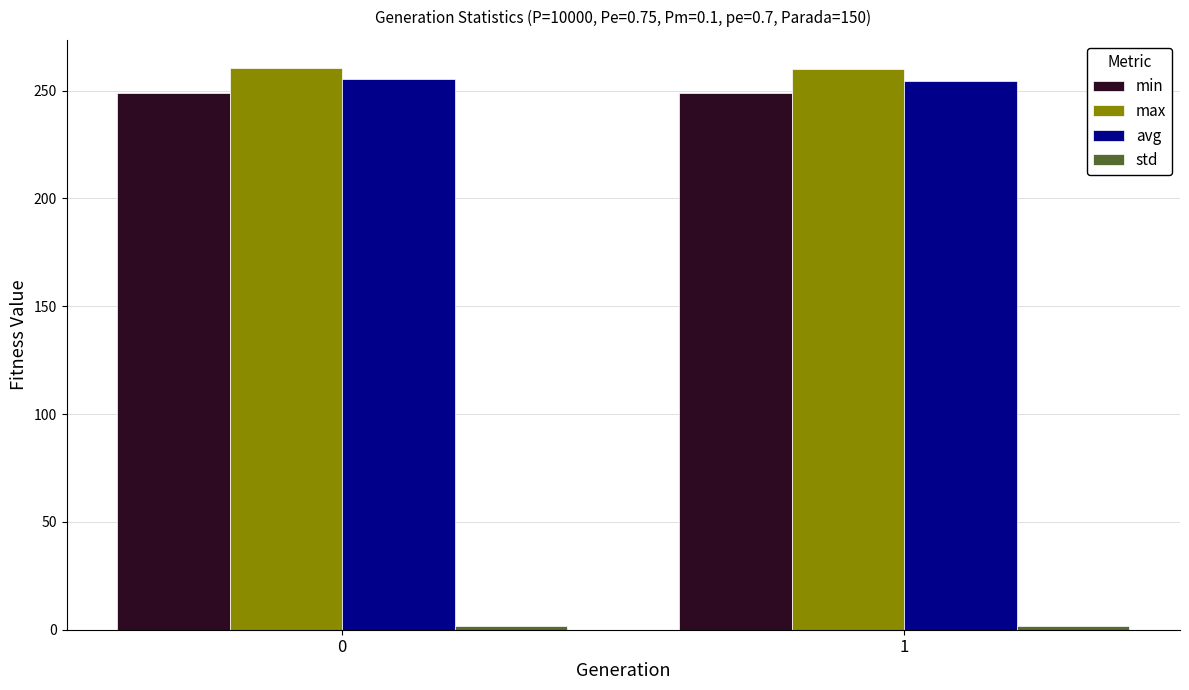

Are the bars horizontal?

No